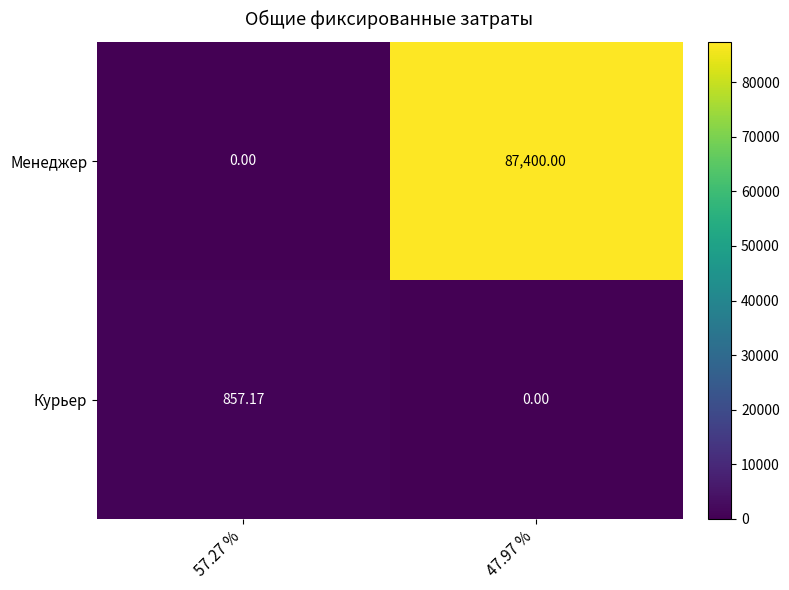

Which series changed the most between 57.27 % and 47.97 %?

Менеджер